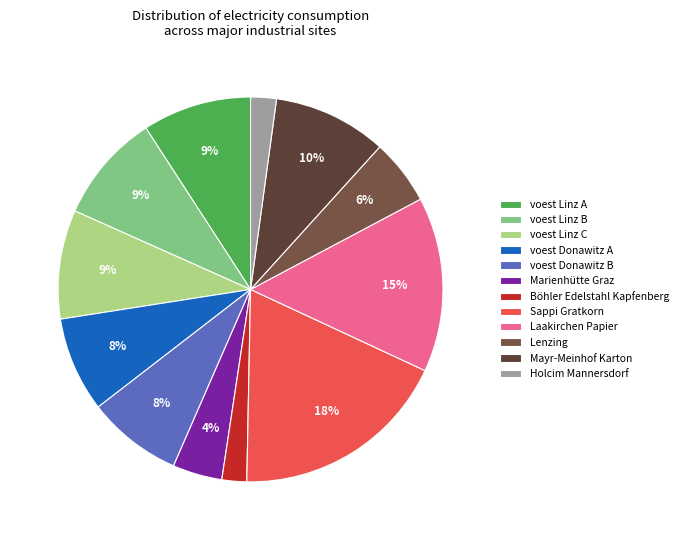

Approximately how many times larger is the value at Mayr-Meinhof Karton compared to Lenzing?

1.7